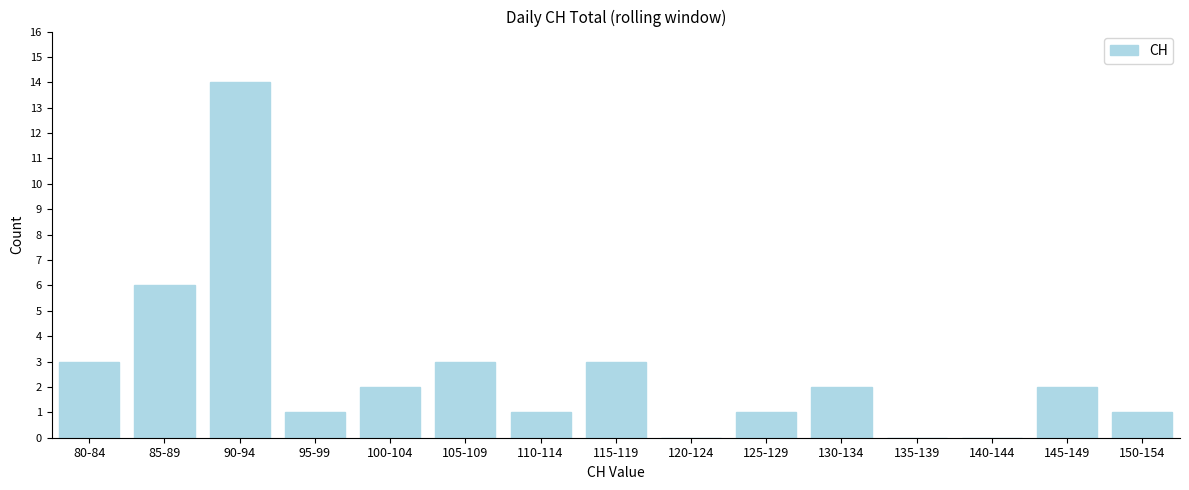

Reading left to right, extract all data points from this chart.

80-84=3	85-89=6	90-94=14	95-99=1	100-104=2	105-109=3	110-114=1	115-119=3	120-124=0	125-129=1	130-134=2	135-139=0	140-144=0	145-149=2	150-154=1